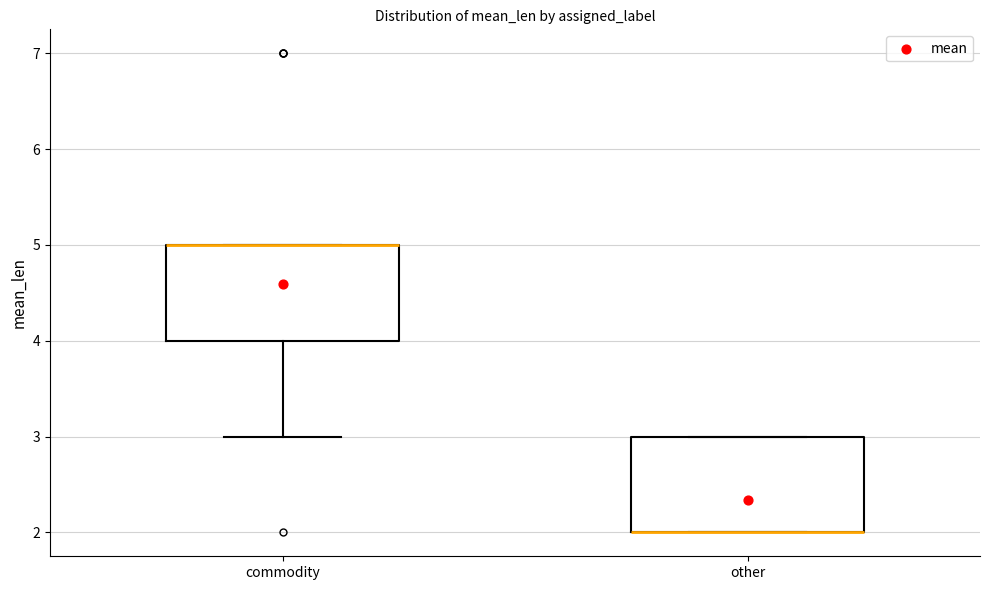

Where is the lower edge of the box for other on the y-axis? The values are not printed on the chart, so give them approximately, as read against the axis.

2